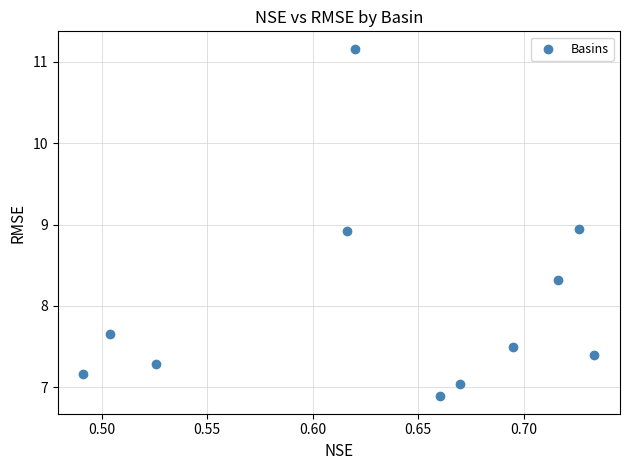

What is the range of Y values (max minus min)?

4.3